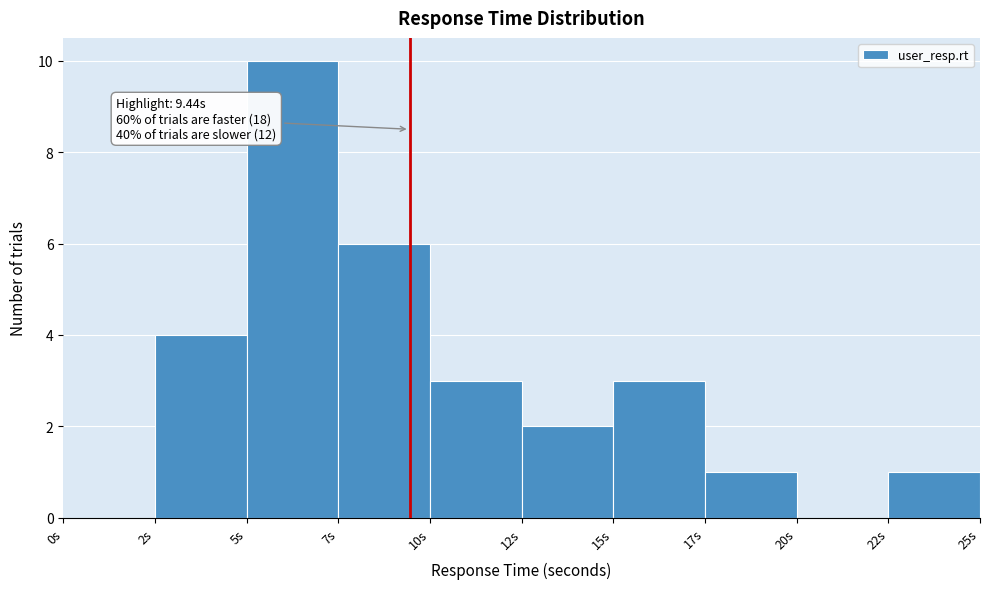

Reading left to right, what are all the values shown in this chart?

0s=0	2s=4	5s=10	7s=6	10s=3	12s=2	15s=3	17s=1	20s=0	22s=1